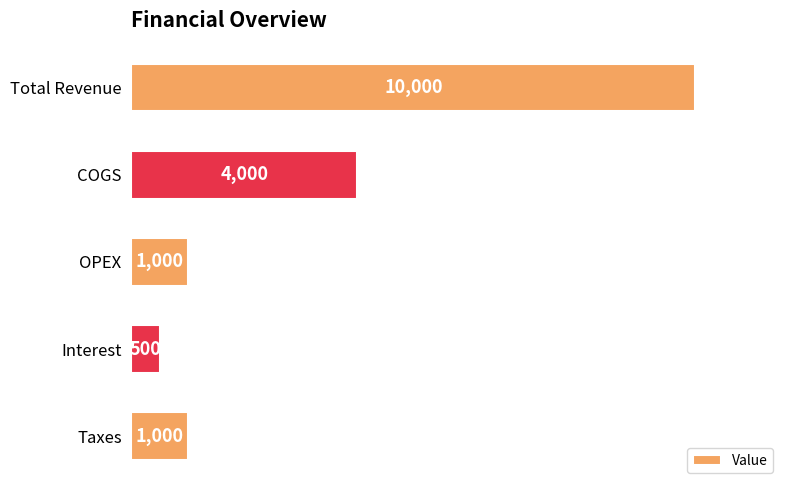

True or false: the data shows 16447 at Total Revenue.

False